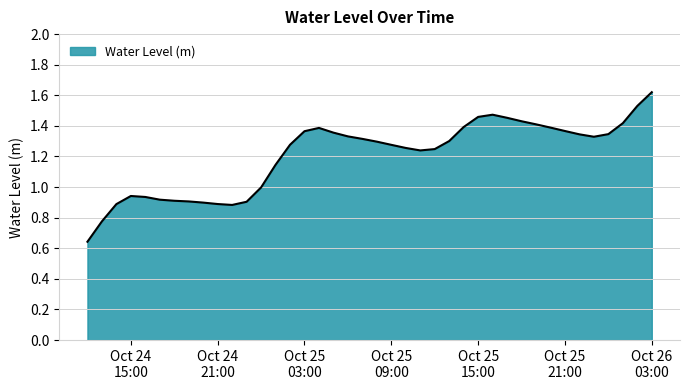

What is the difference between the maximum and minimum values?

1.0